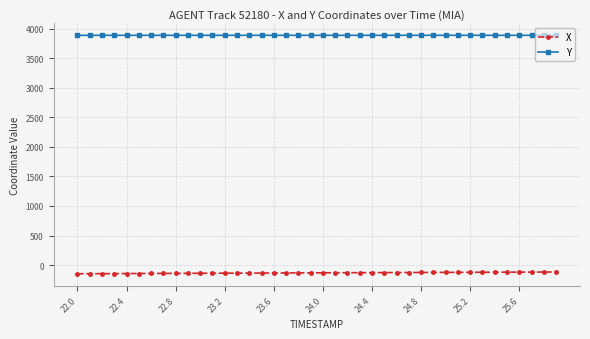

What are all the series names shown in the legend?

X, Y